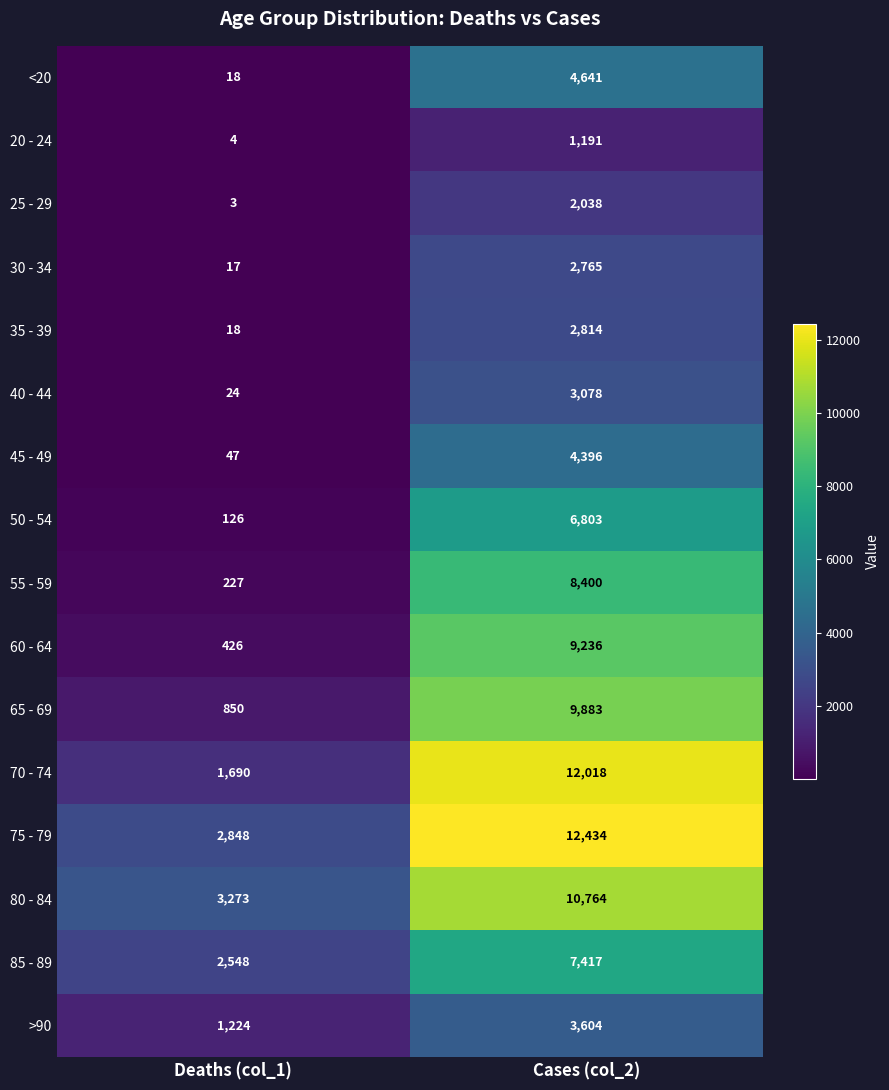

What is the sum of all 35 - 39 values?

2832